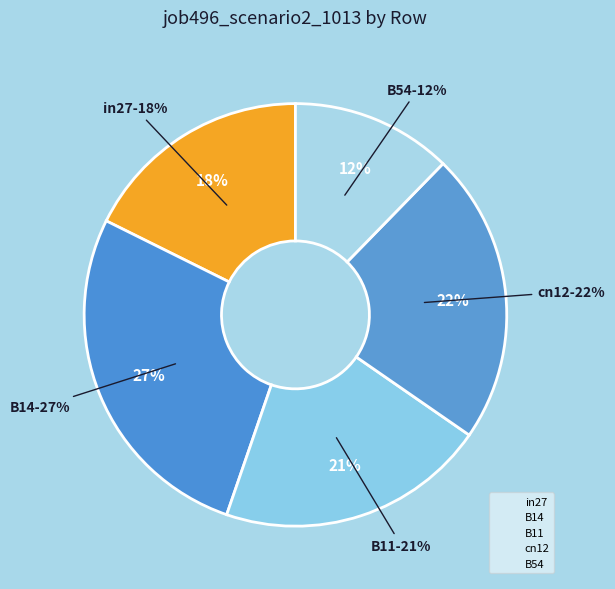

To the nearest percent, what is the combined percentage of in27 and B14?

45%